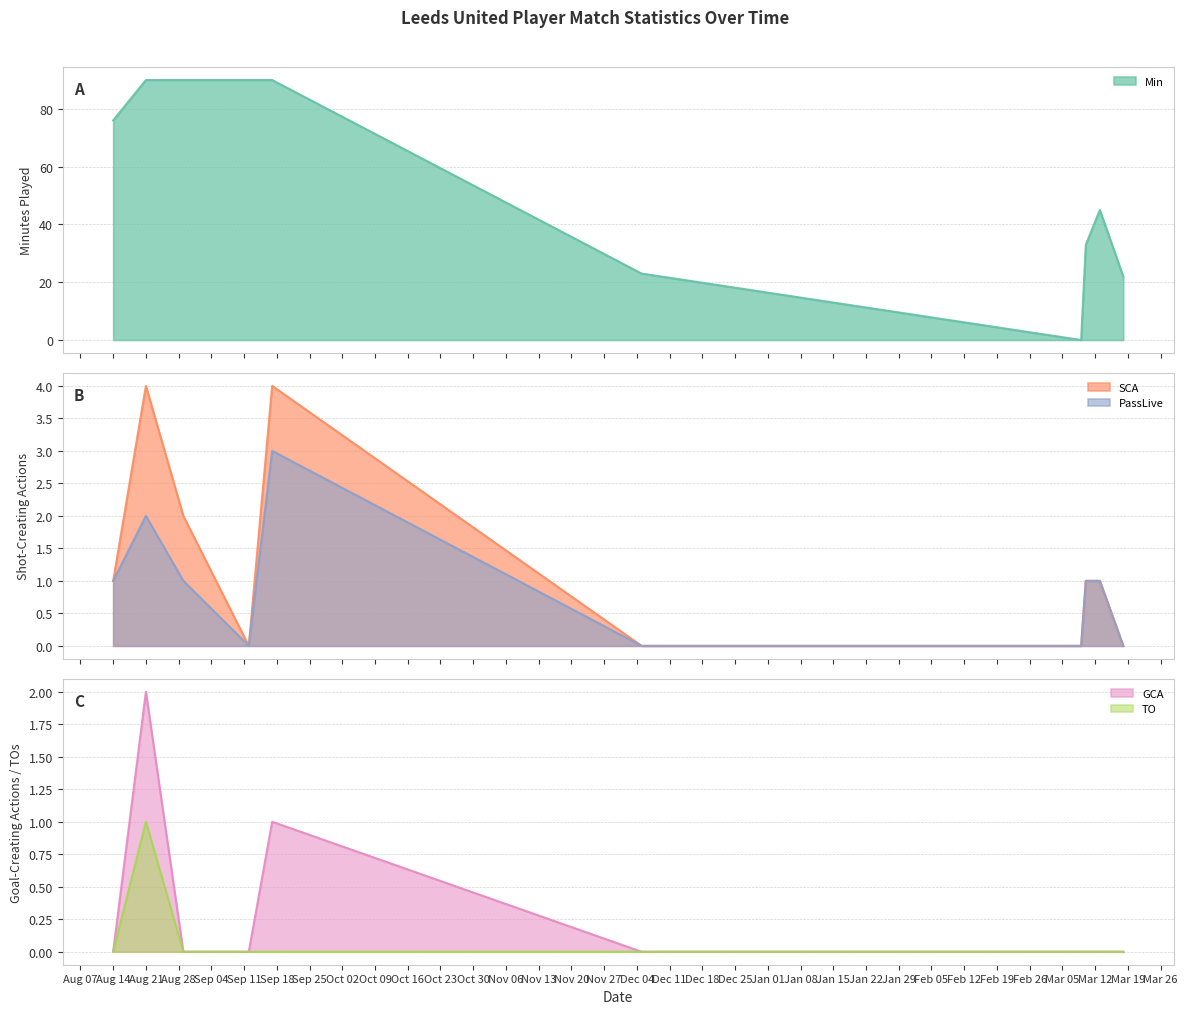

What is the highest value of the SCA series?

4